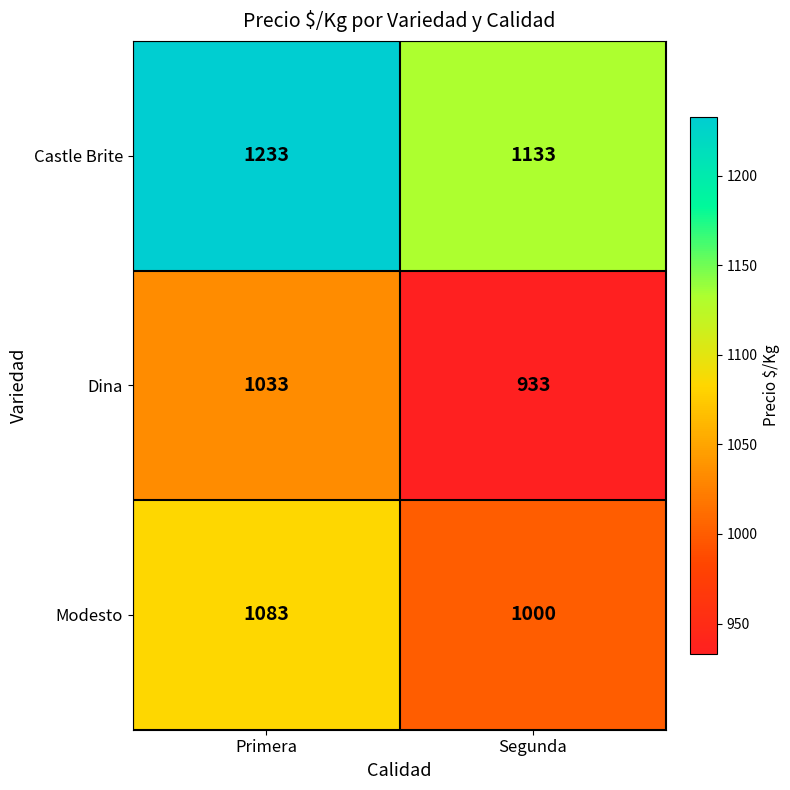

What is the minimum value for Castle Brite?

1133